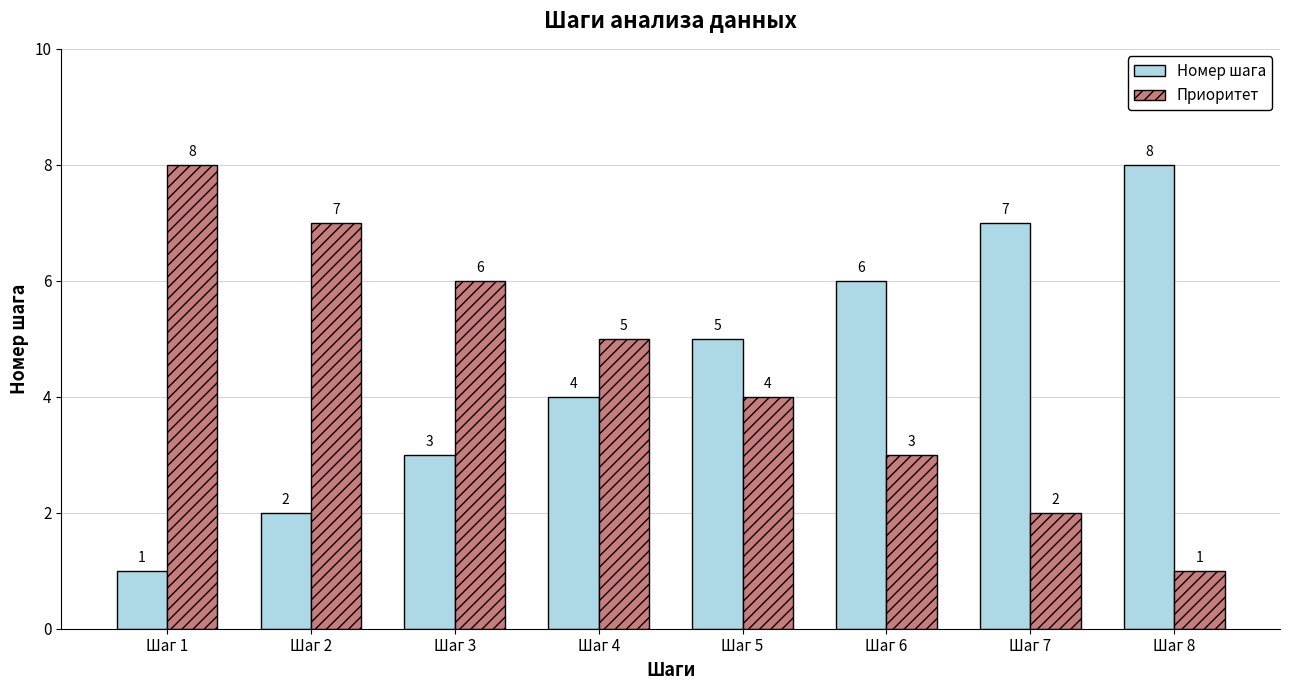

What is the total value across all series at Шаг 8?

9